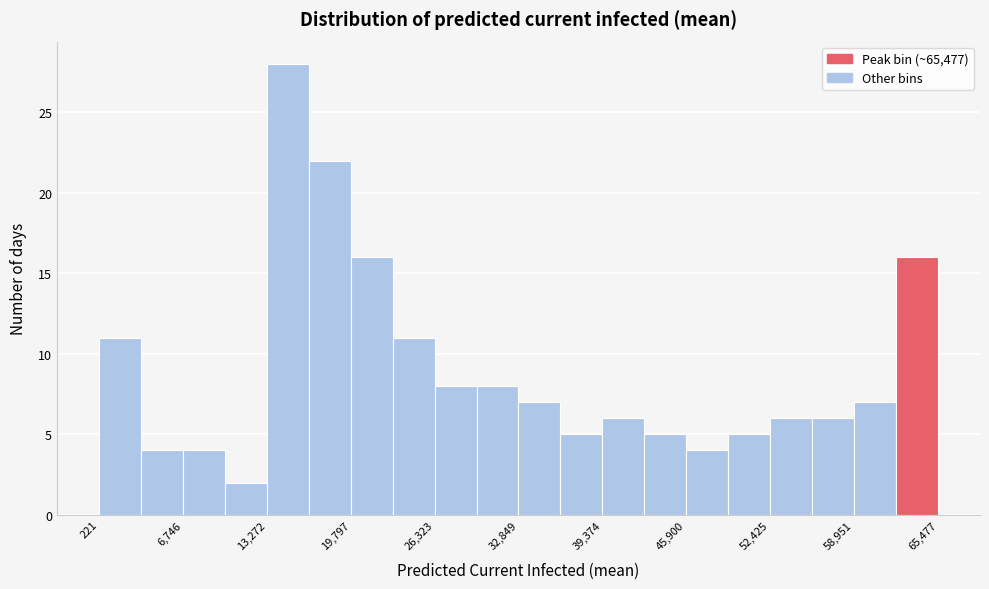

Read against the x-axis, roughly where is the centre of the tallest bar?

15000